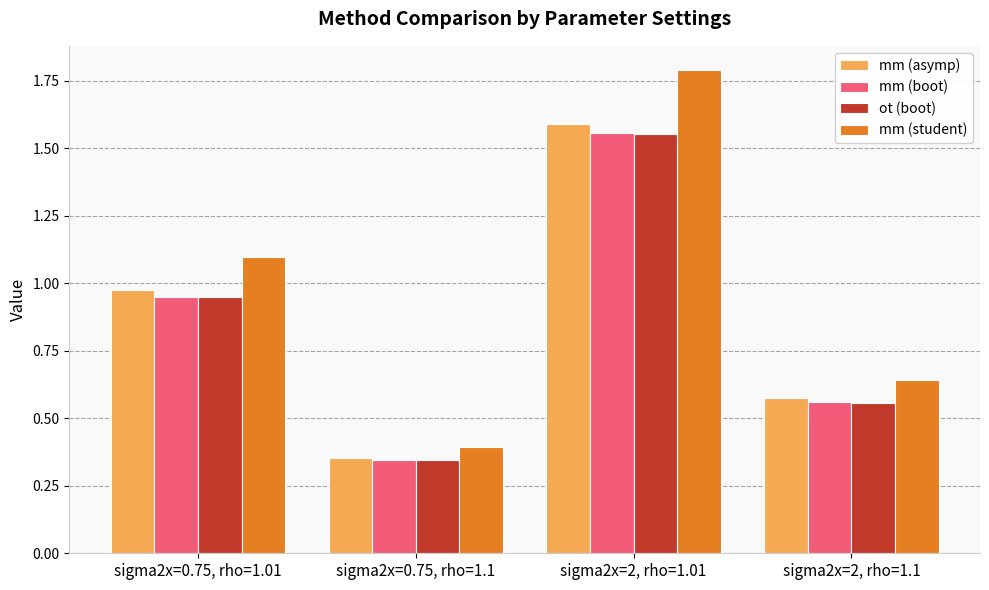

What are all the series names shown in the legend?

mm (asymp), mm (boot), ot (boot), mm (student)